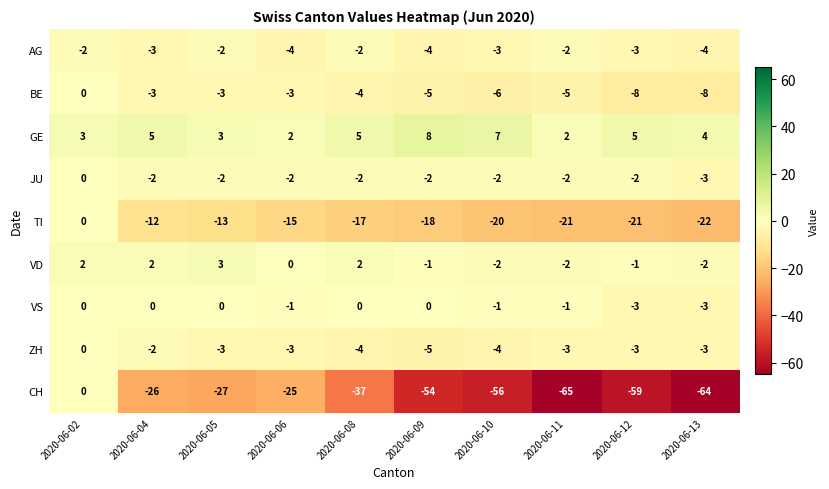

Which label corresponds to the largest value in the chart?

2020-06-09